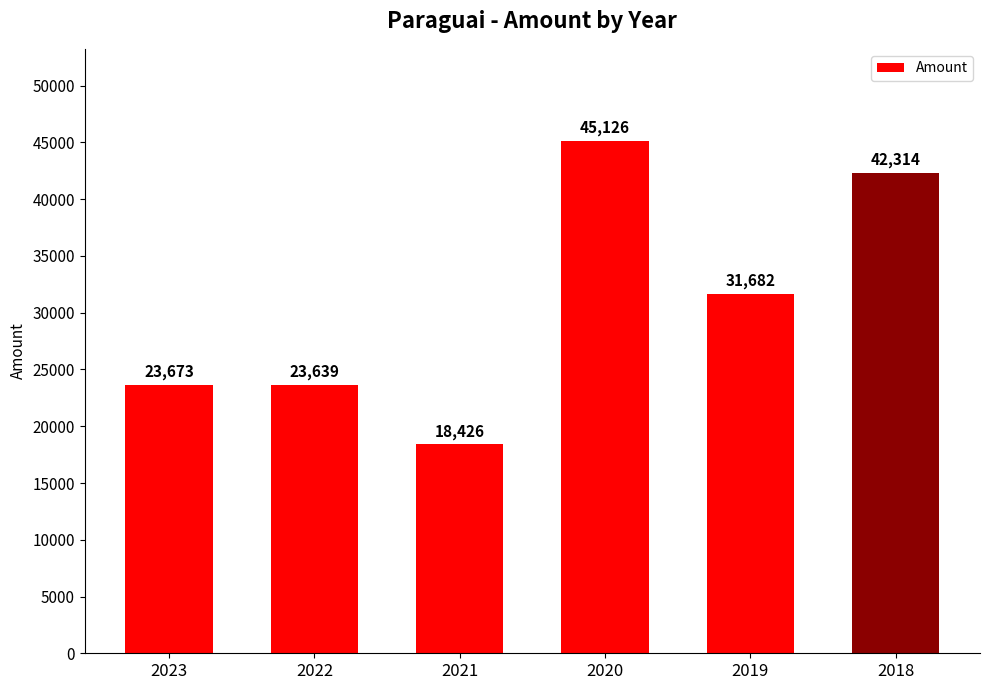

Reading left to right, transcribe all the data shown in this chart.

2023=23673	2022=23639	2021=18426	2020=45126	2019=31682	2018=42314